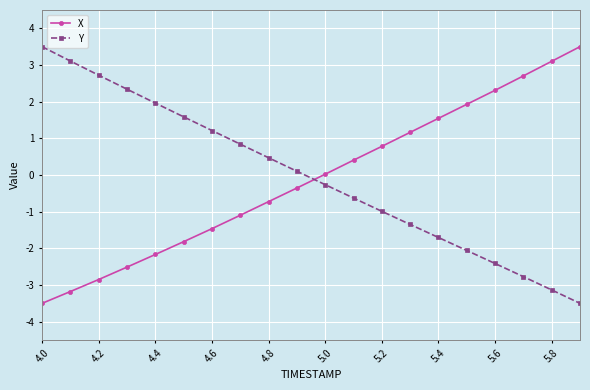

True or false: X has more than 2 interior local peaks.

False